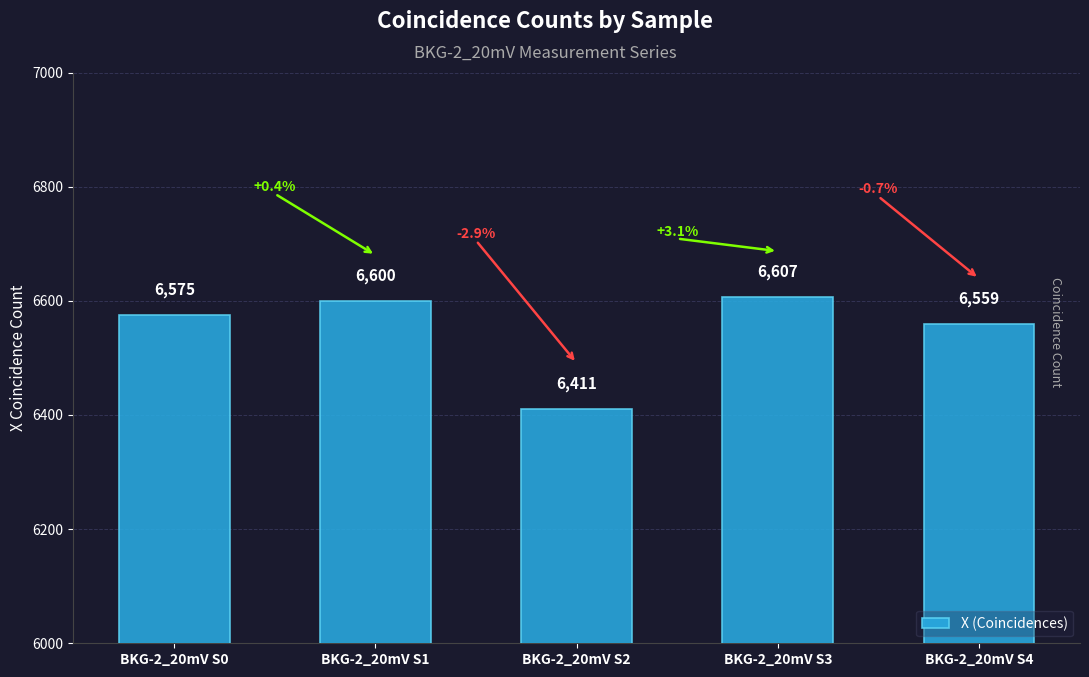

What is the value of the 1st bar from the left?

6575